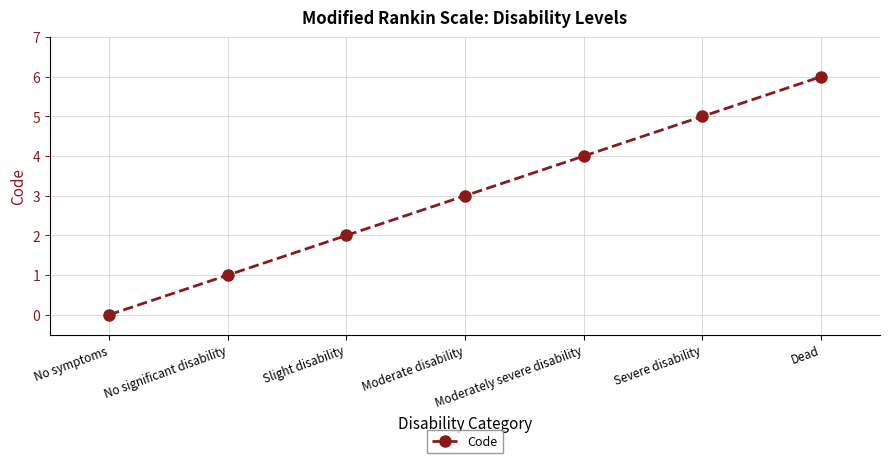

What is the value of the 2nd point from the left?

1